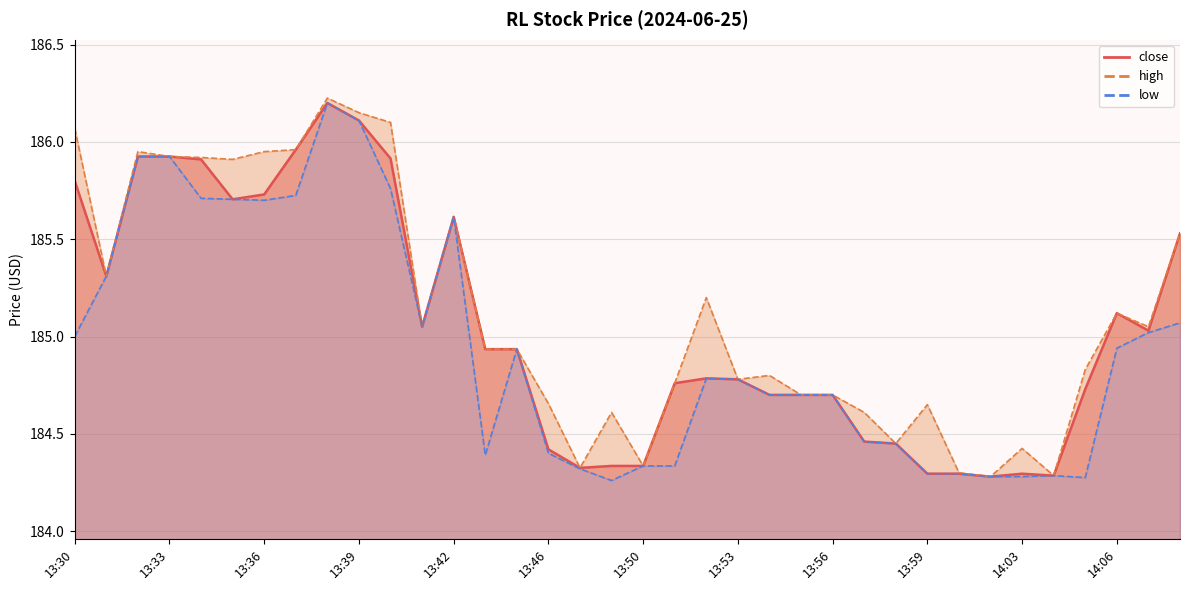

List the labels in order of value, smallest first.

14:01, 14:04, 13:59, 14:00, 14:03, 13:48, 13:49, 13:50, 13:46, 13:58, 13:57, 13:54, 13:55, 13:56, 14:05, 13:51, 13:53, 13:52, 13:44, 13:45, 14:08, 13:41, 14:06, 13:31, 14:09, 13:42, 13:35, 13:36, 13:30, 13:34, 13:40, 13:32, 13:33, 13:37, 13:39, 13:38